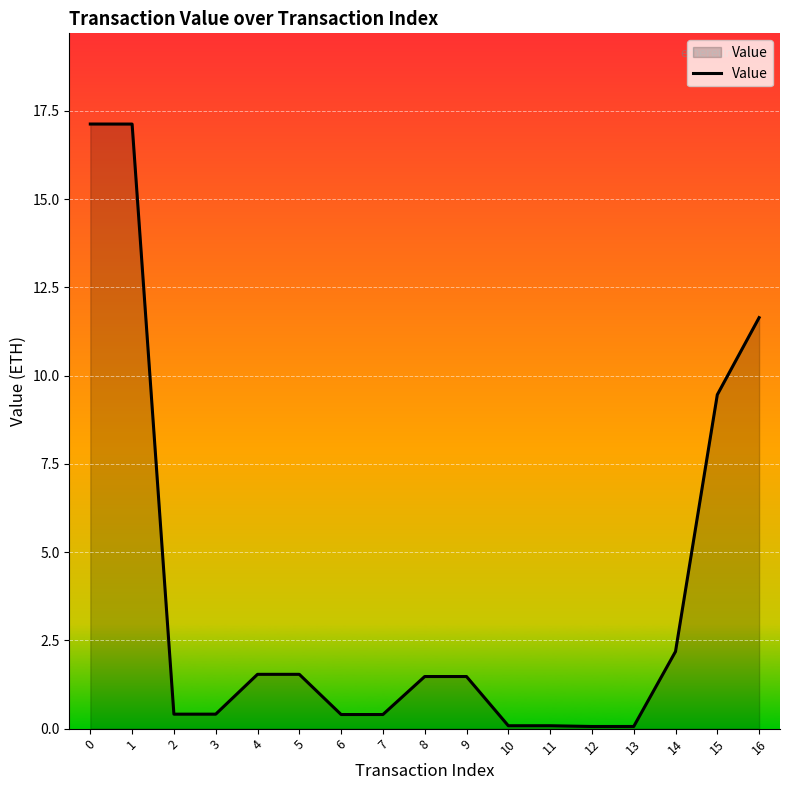

What is the change in value from 7 to 14?

+1.8